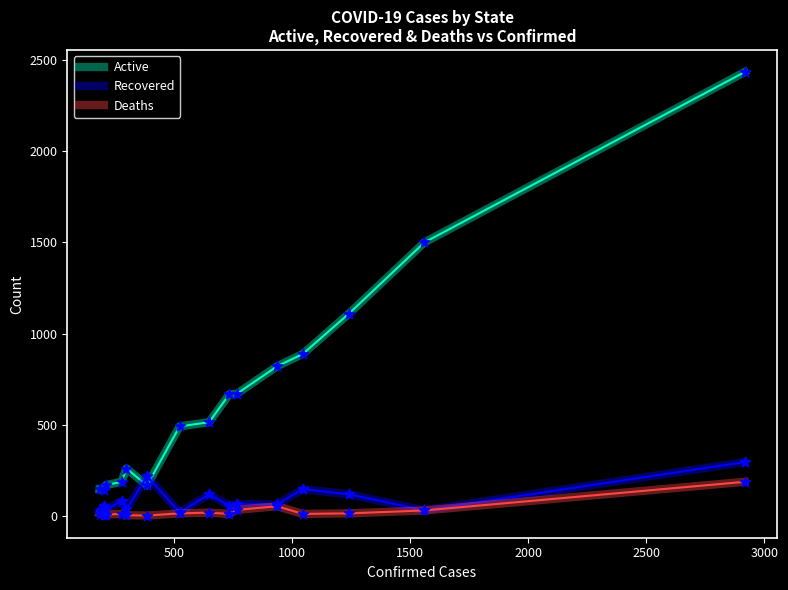

Which series has the largest range (max minus min)?

Active